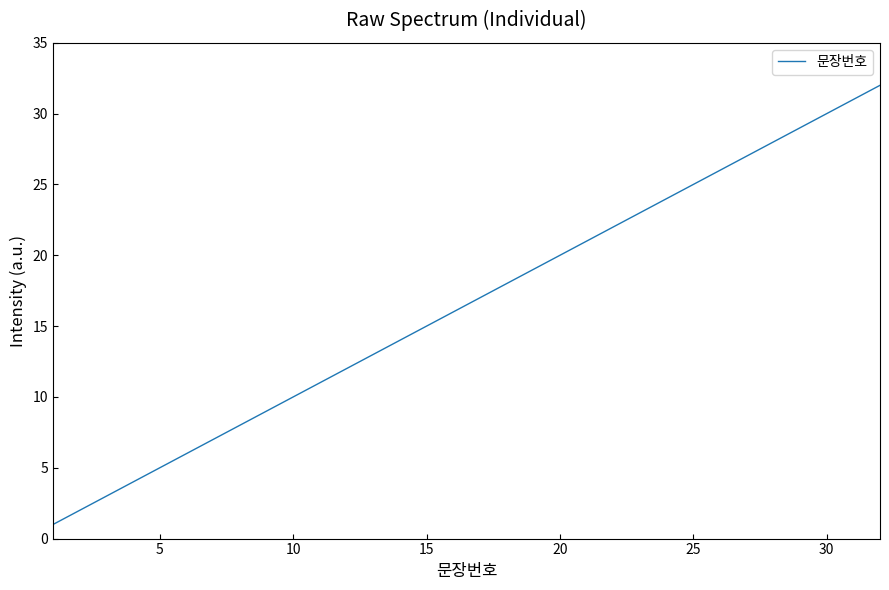

What is the smallest value displayed?

1